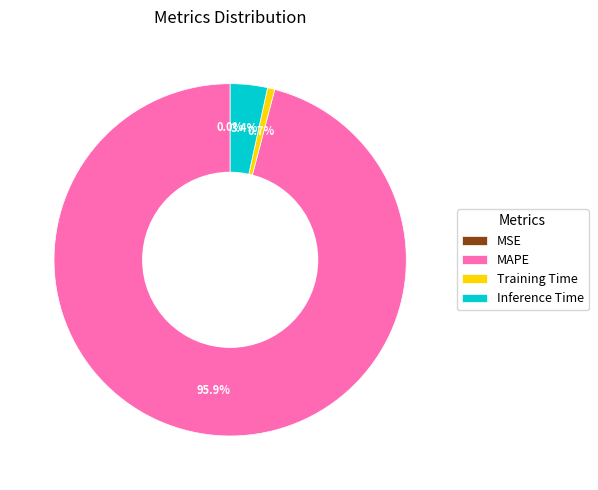

To the nearest percent, what is the combined percentage of MAPE and MSE?

96%